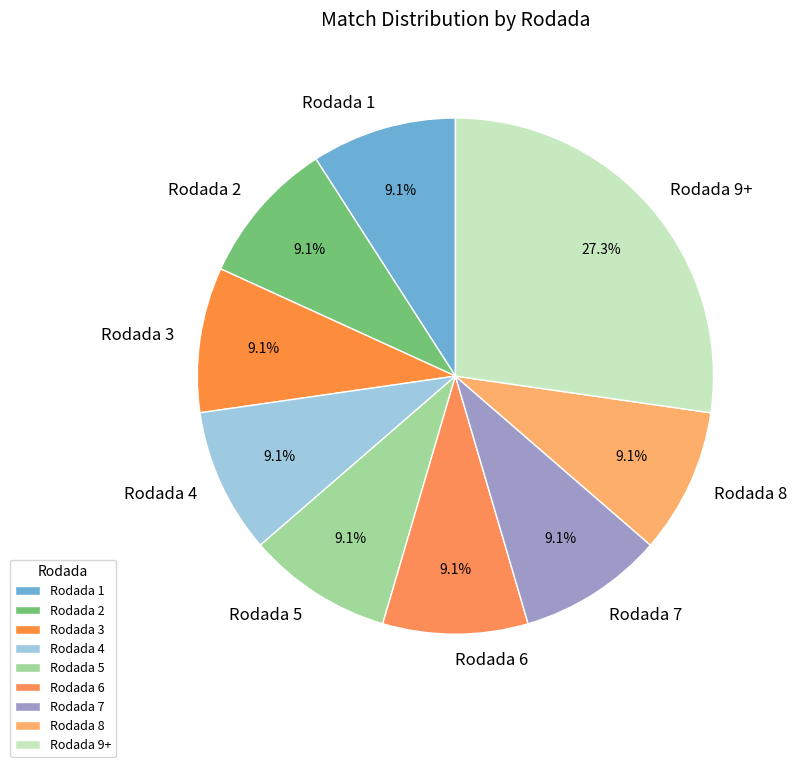

How many slices are in this pie chart?

9